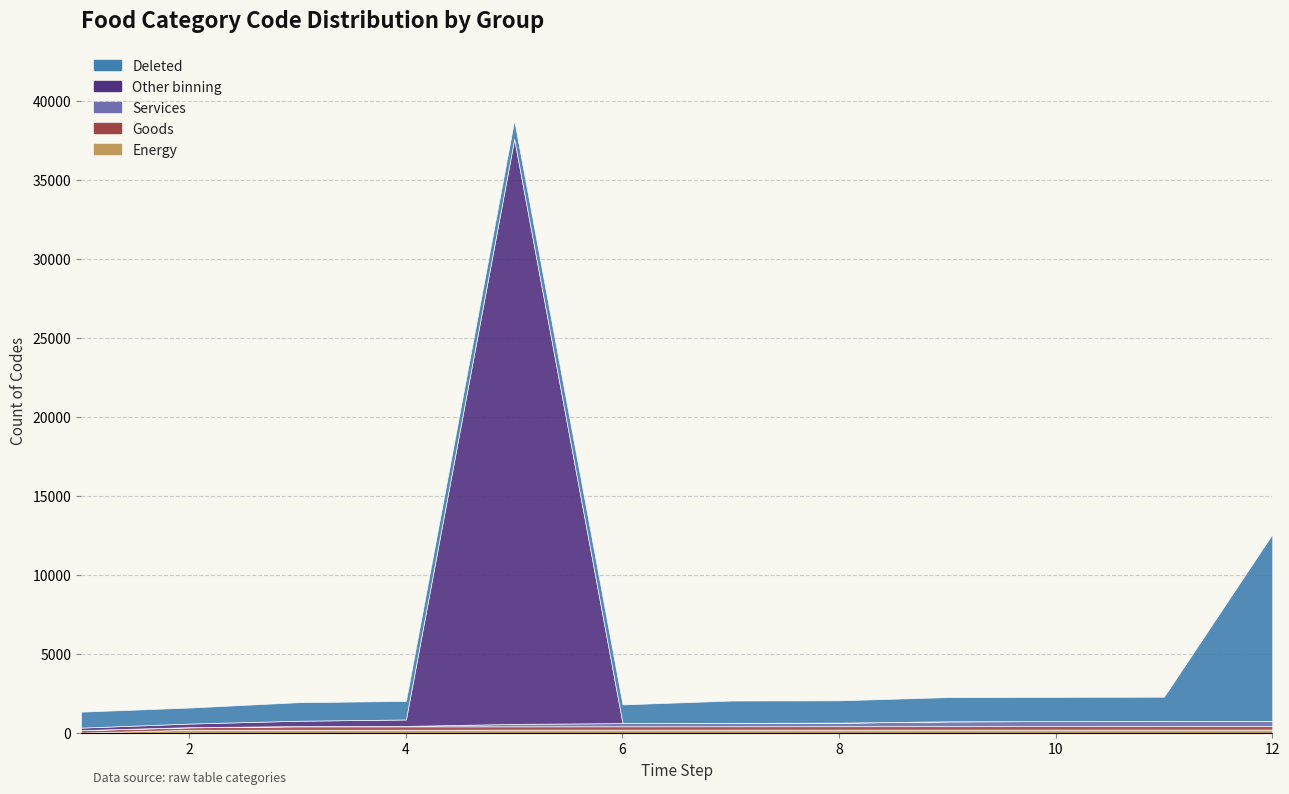

How many categories are shown in the chart?

12